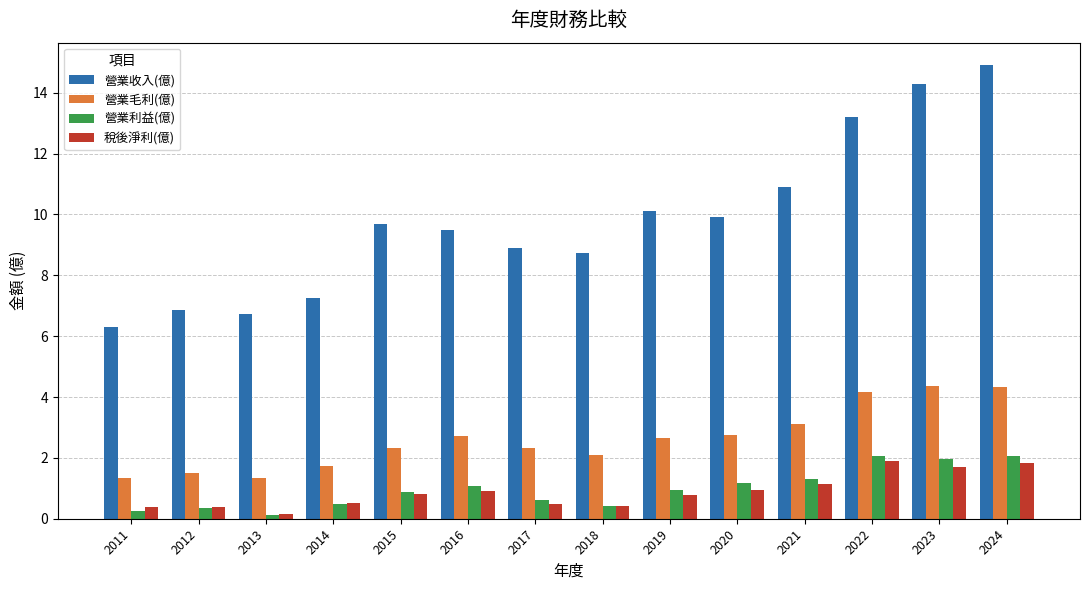

What is the sum of the 營業收入(億) values at 2022 and 2011?

19.5